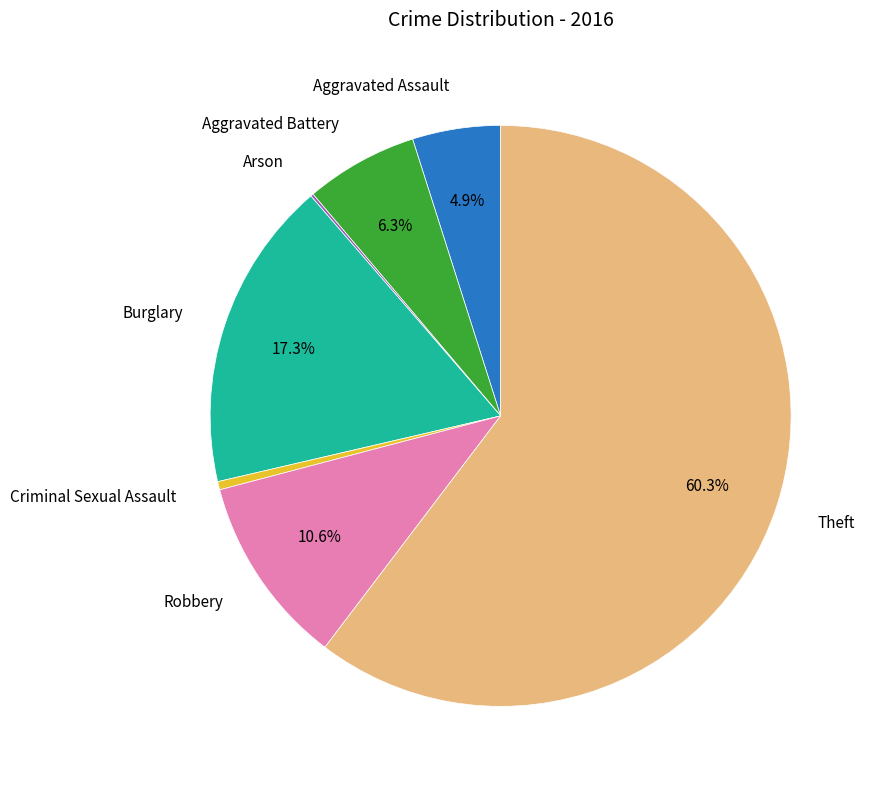

Does any single category account for the majority?

Yes